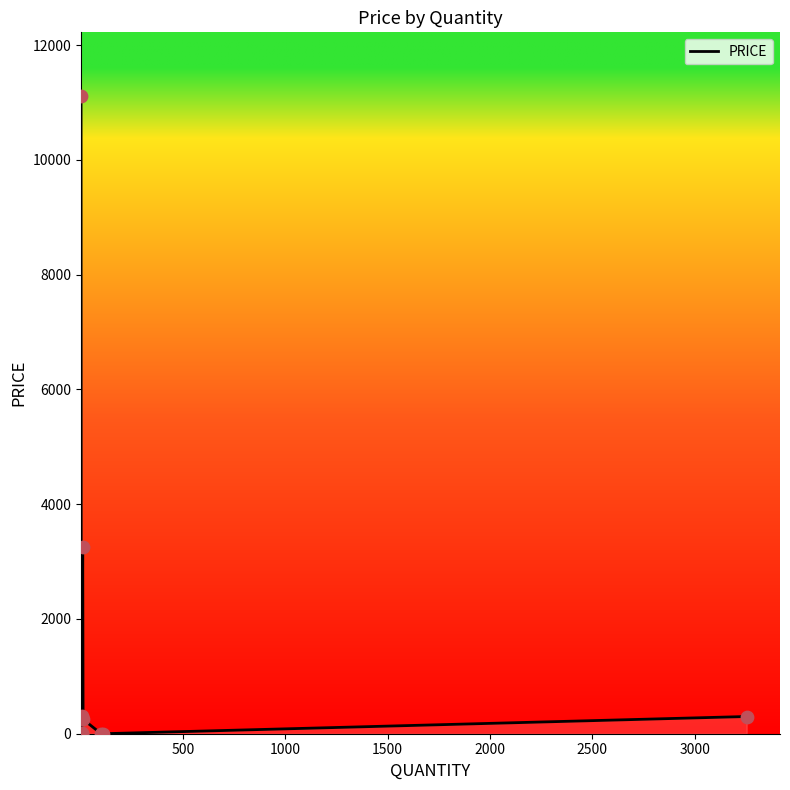

Which has a higher value, 2500 or 1500?

2500